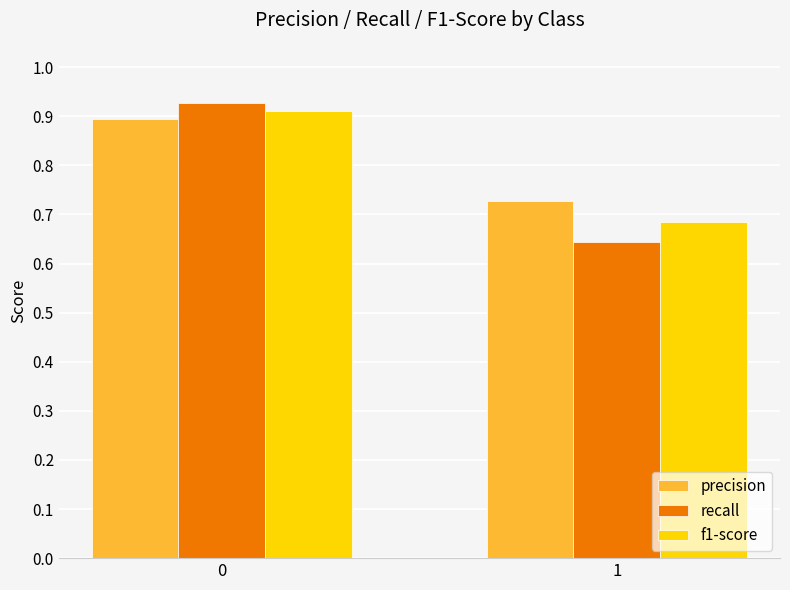

The value of f1-score at 0 is 1.3. True or false?

False